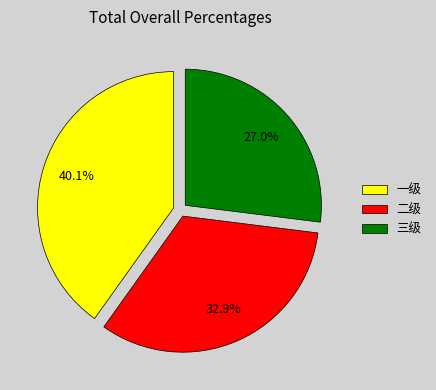

Do 一级 and 二级 together represent more than half of the pie?

Yes